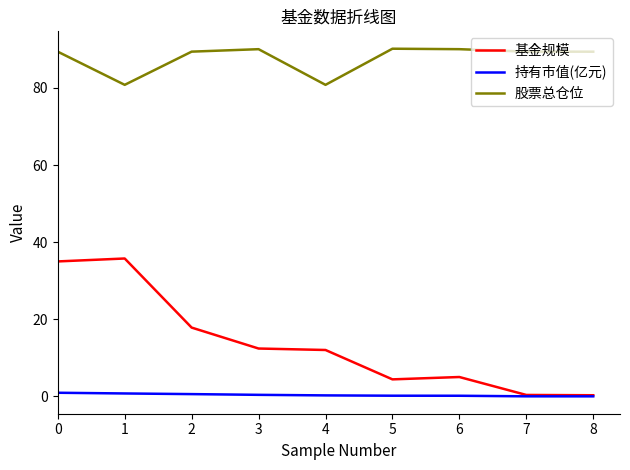

What is the maximum value shown in the chart?

90.2